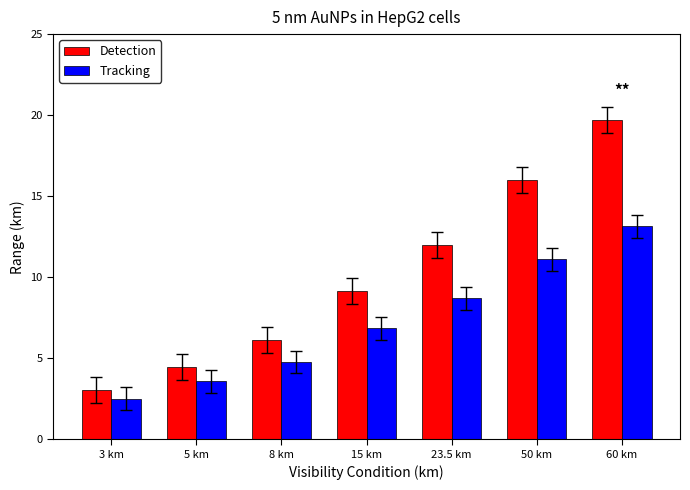

Which series changed the most between 23.5 km and 60 km?

Detection